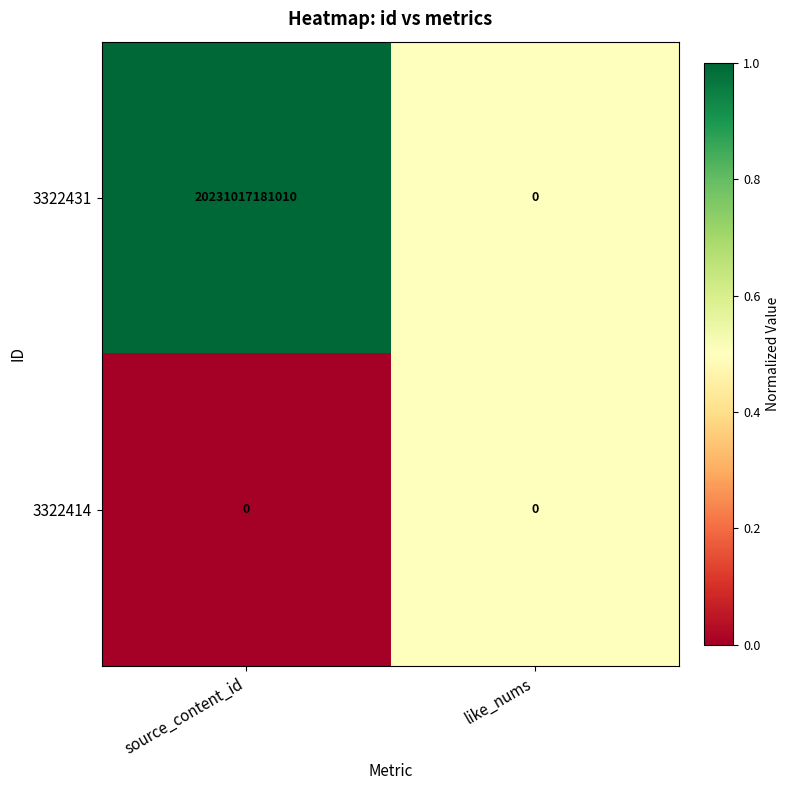

Which series has the largest total across all categories?

3322431